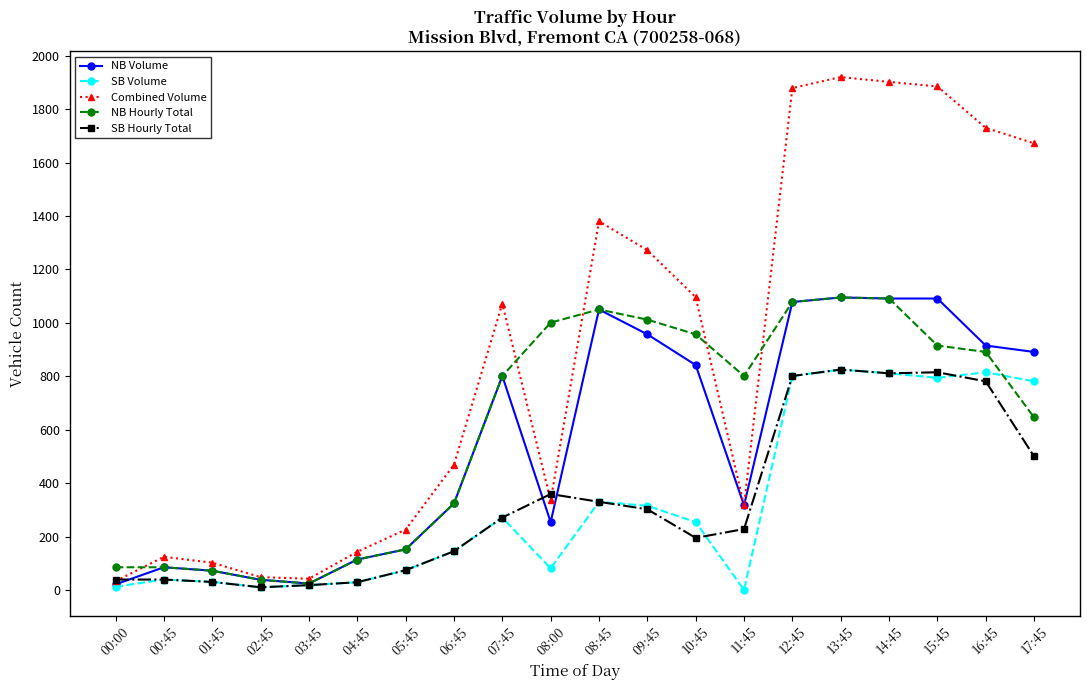

What position from the right is 09:45?

9